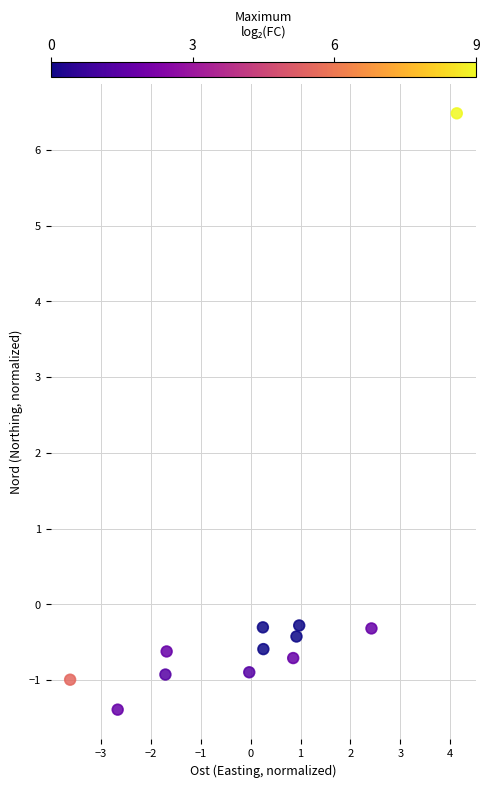

What is the range of X values (max minus min)?

7.7